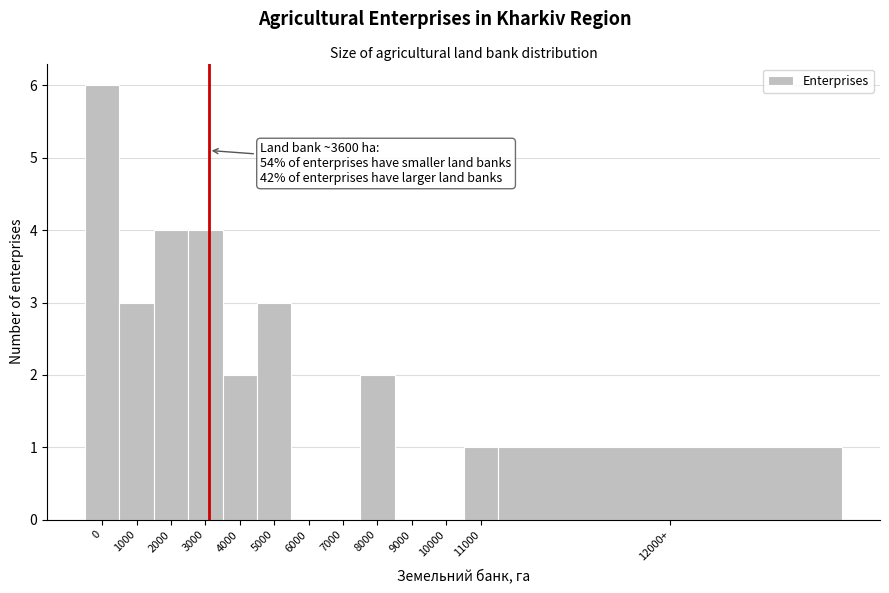

Reading right to left, list all the values displayed in this chart.

12000+=1	11000=1	10000=0	9000=0	8000=2	7000=0	6000=0	5000=3	4000=2	3000=4	2000=4	1000=3	0=6